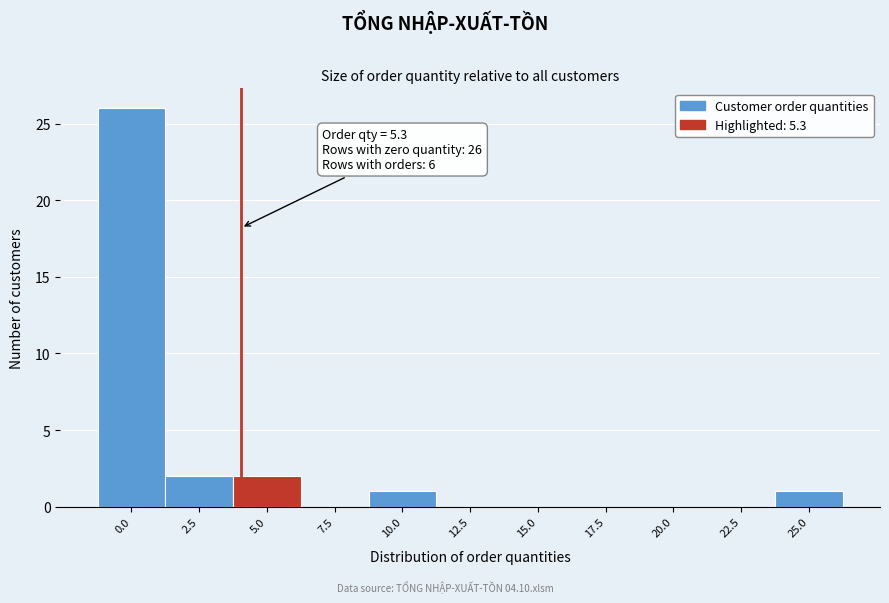

Reading right to left, what are all the values shown in this chart?

25.0=1	22.5=0	20.0=0	17.5=0	15.0=0	12.5=0	10.0=1	7.5=0	5.0=2	2.5=2	0.0=26